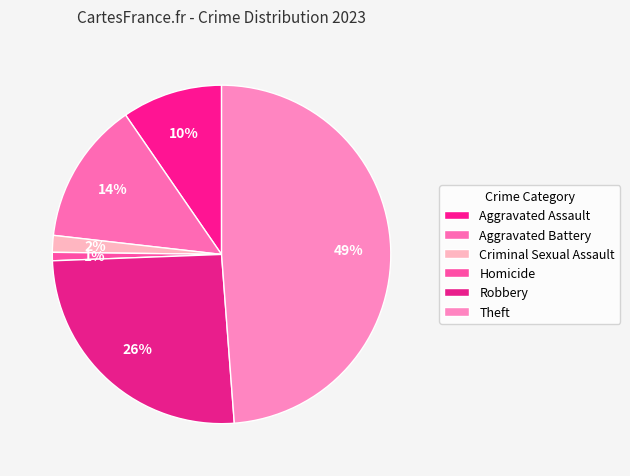

Count the number of slices in the pie.

6